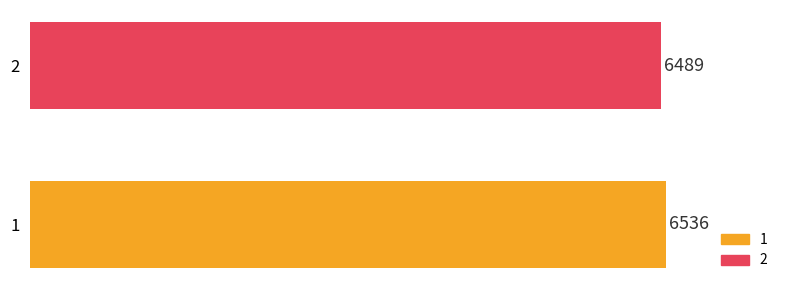

What is the difference between the values at 1 and 2?

47